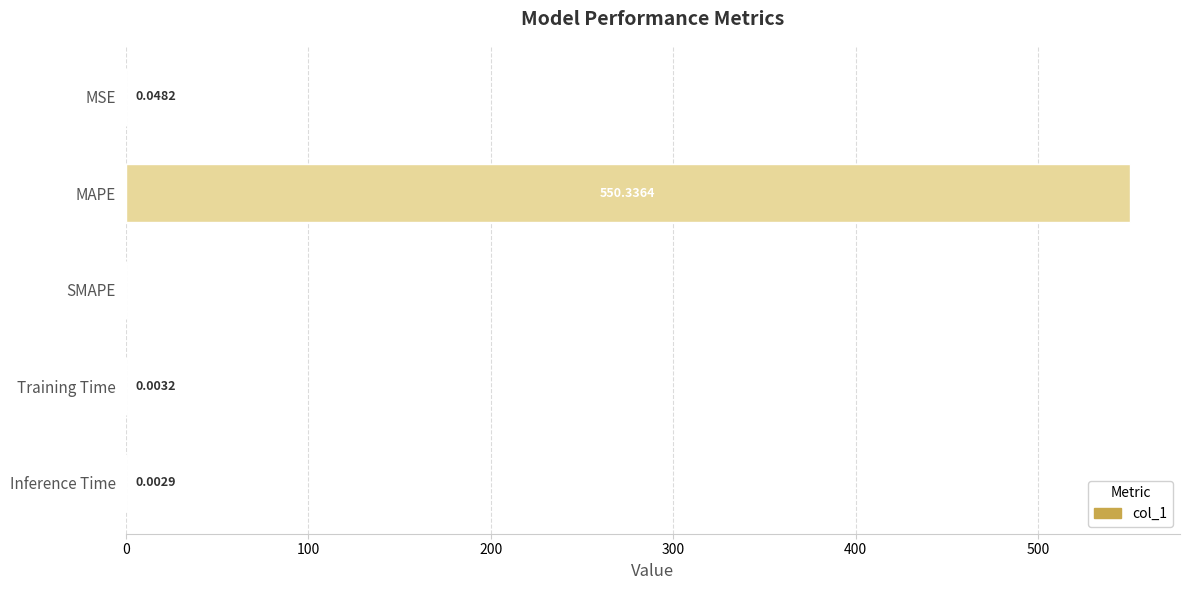

At which category does the chart reach its peak across all series?

MAPE